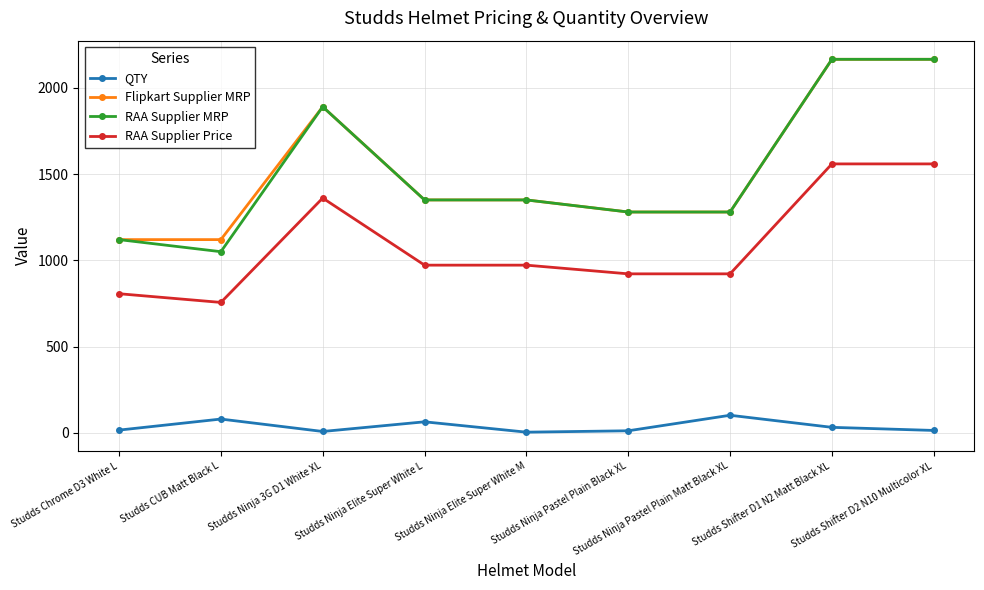

Where is the first local maximum for Flipkart Supplier MRP?

Studds Ninja 3G D1 White XL